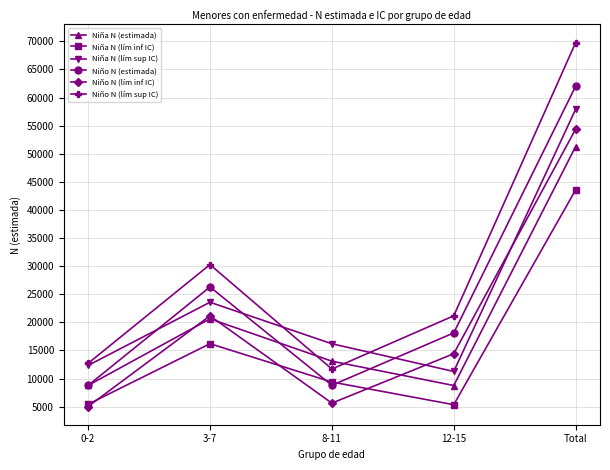

How many data points in Niño N (lím sup IC) are less than 21165?

2